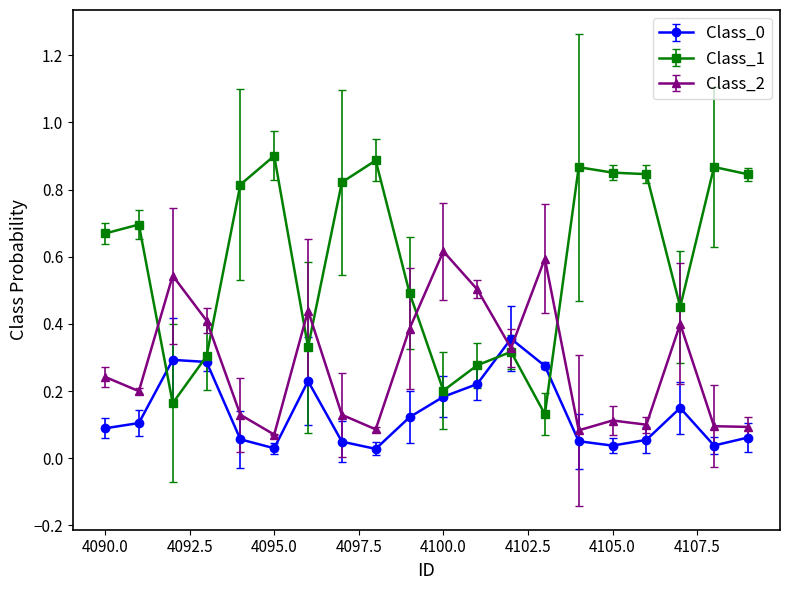

How many data points does each series have?

20